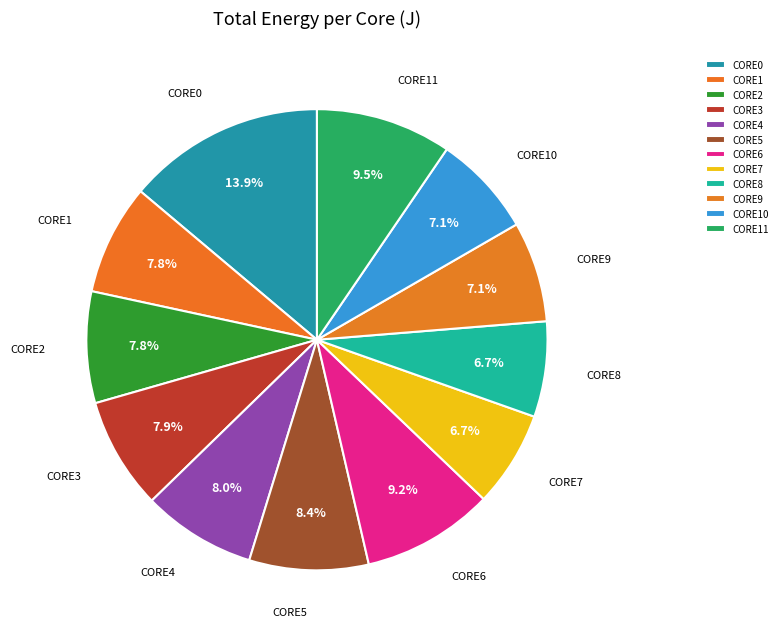

What is the ratio of the value at CORE2 to the value at CORE9?

1.1